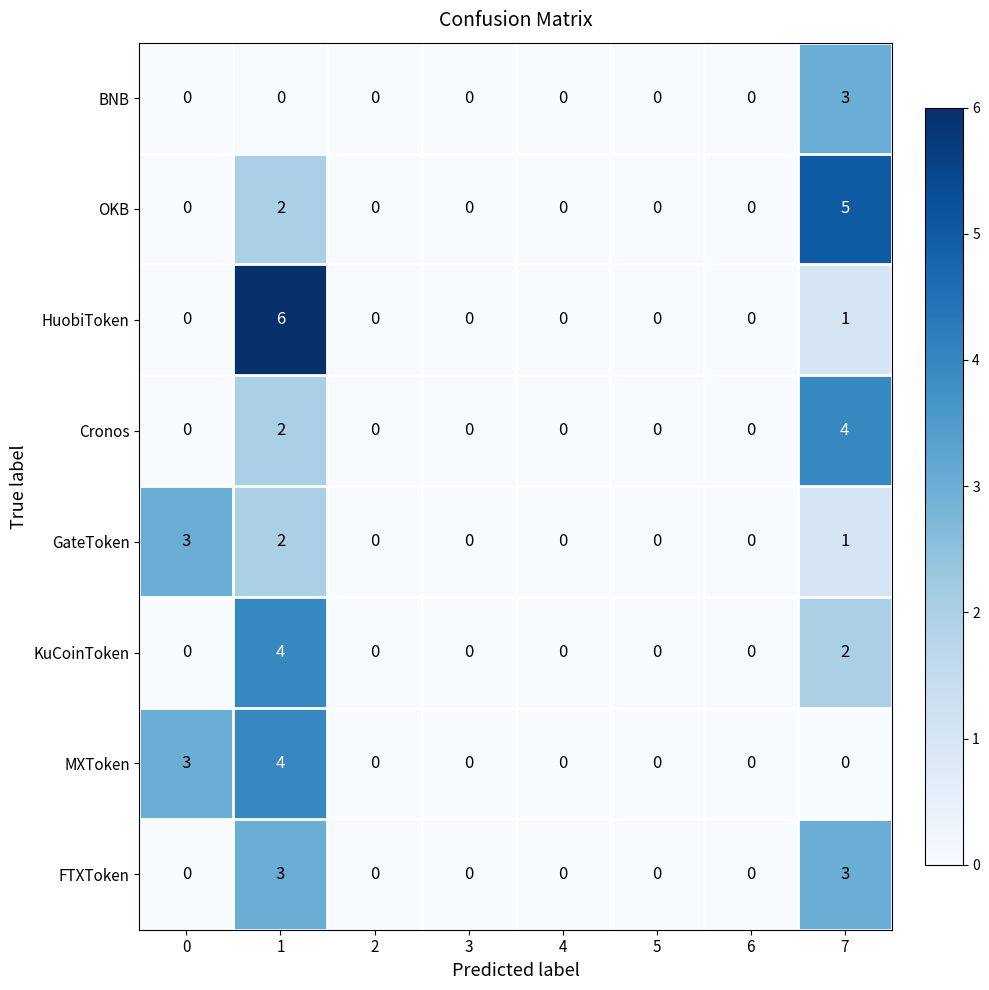

What is the spread (max minus min) of values at 7?

5